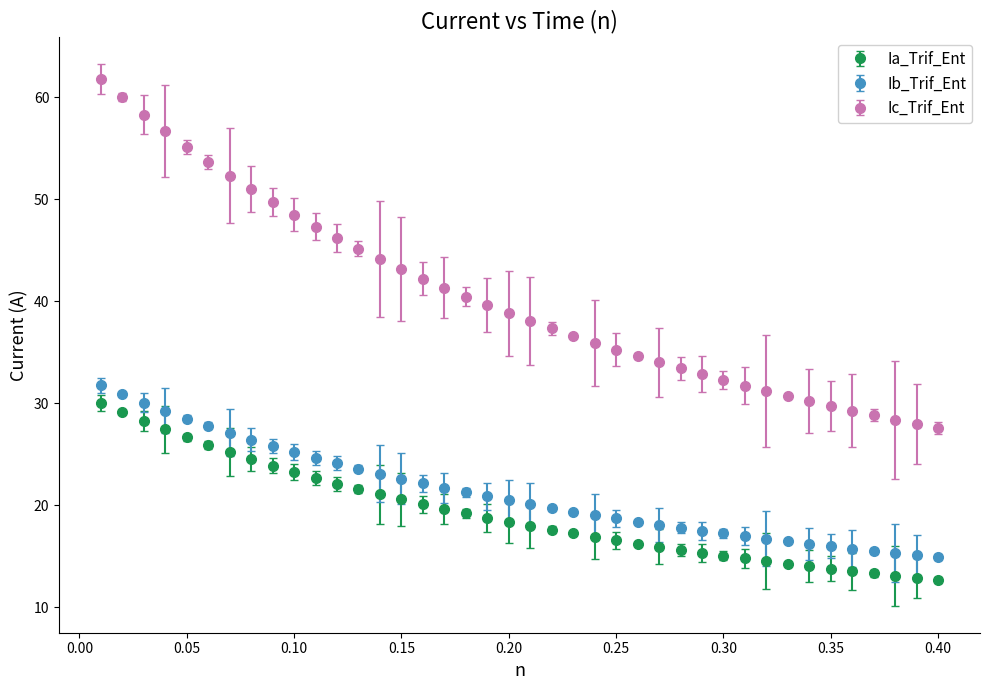

Which series has the widest spread of values?

Ic_Trif_Ent